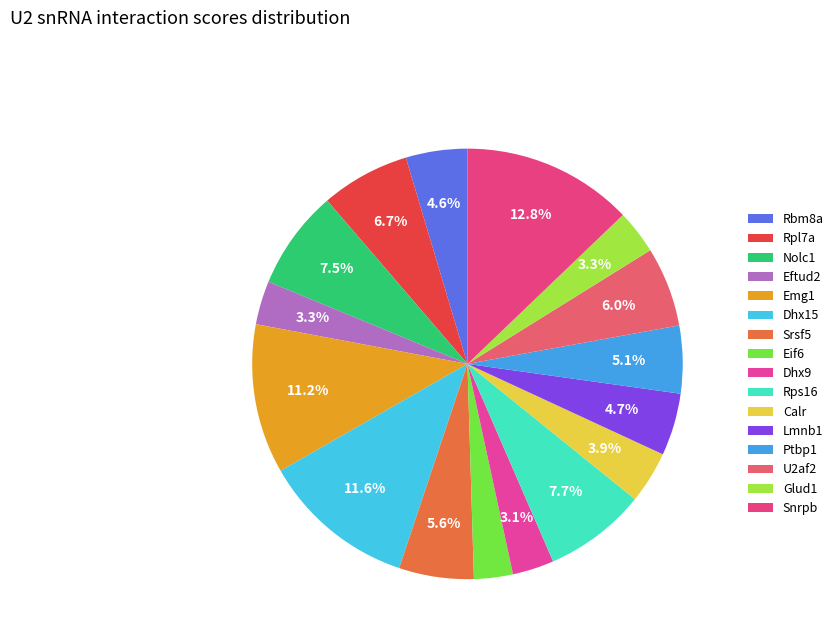

Does Nolc1 represent more than half of the total?

No